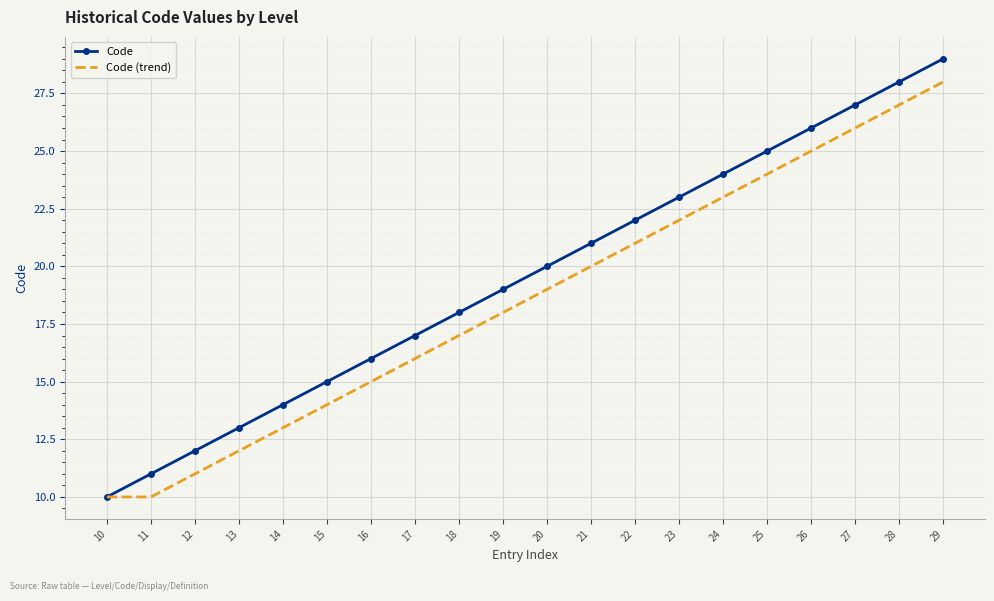

True or false: Code has more than 1 interior local peaks.

False